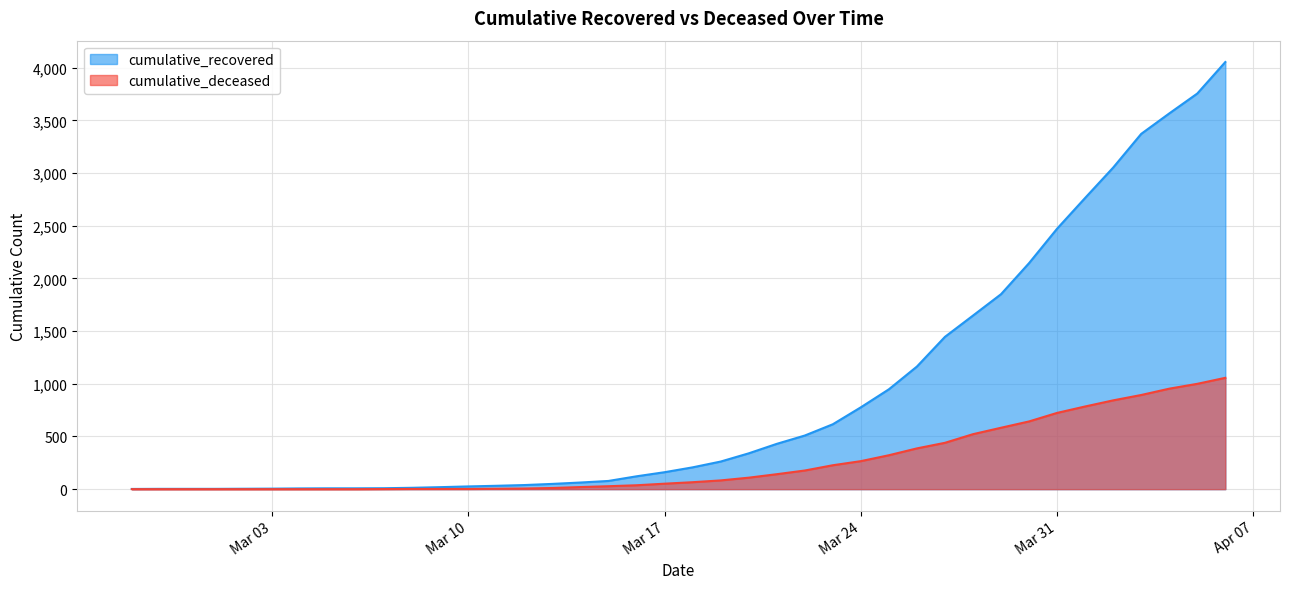

What is the difference between the highest and lowest values at 2020-03-25?

626